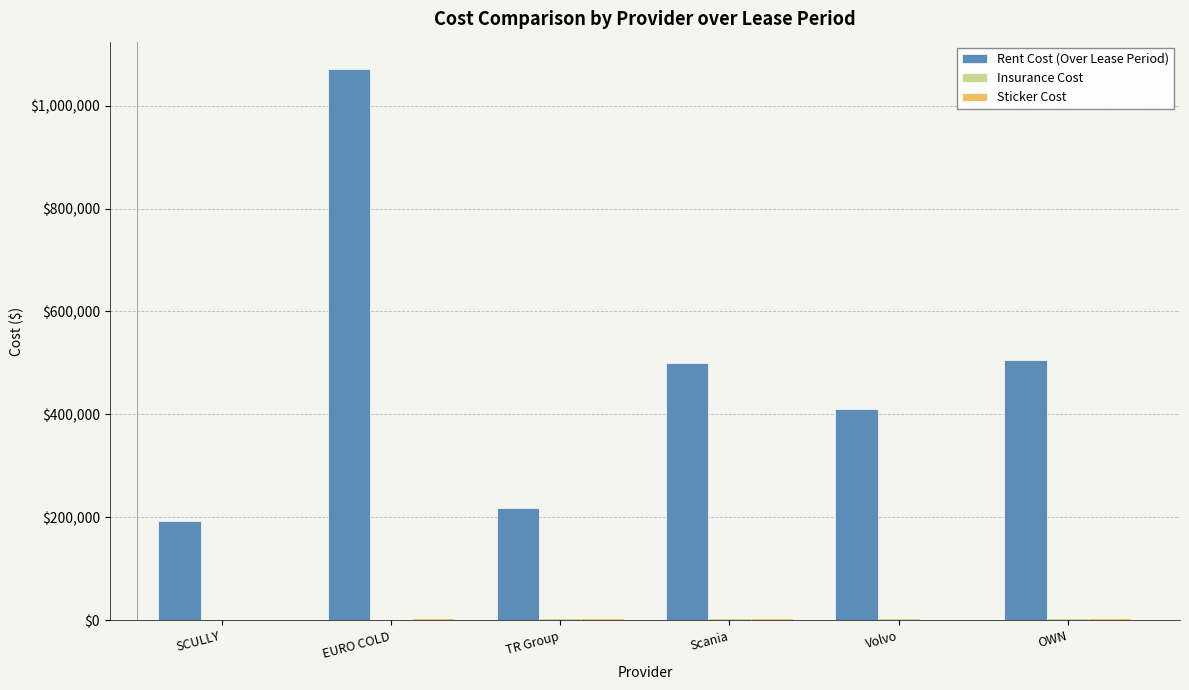

Which series changed the most between SCULLY and TR Group?

Rent Cost (Over Lease Period)